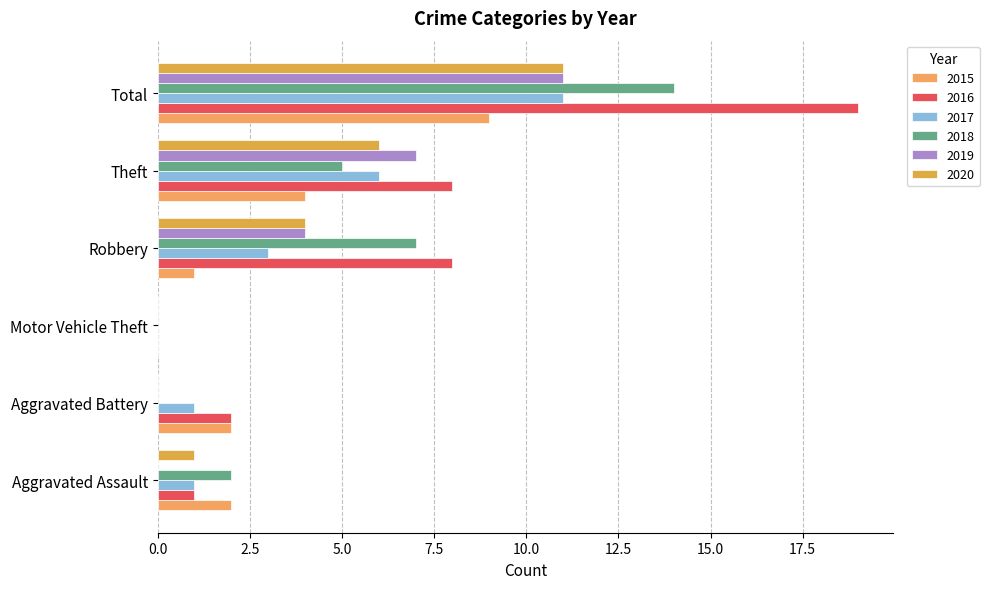

Count the number of data series in this chart.

6